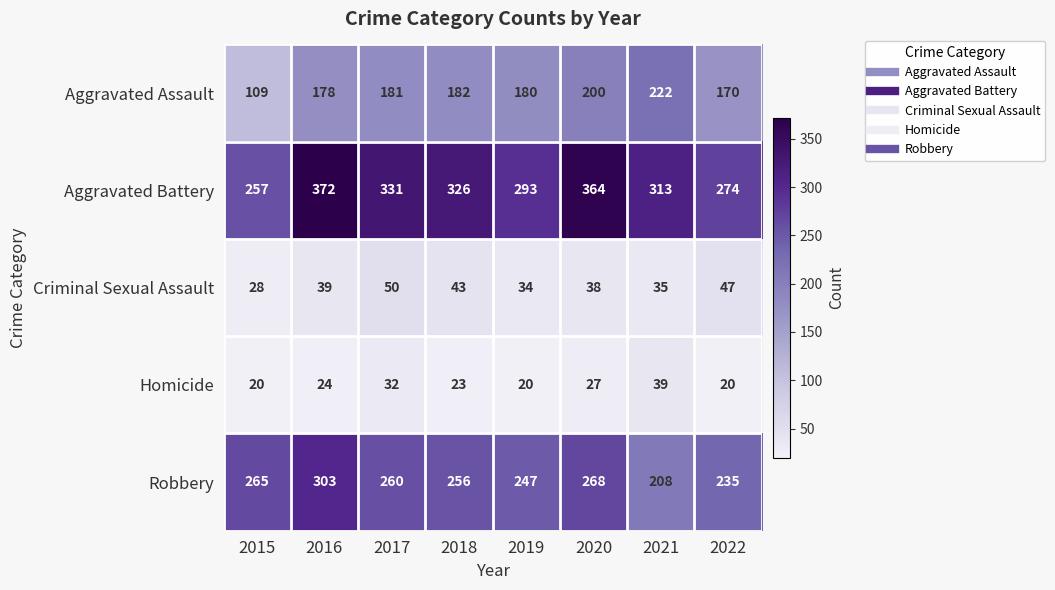

At how many categories does at least one series exceed 87?

8